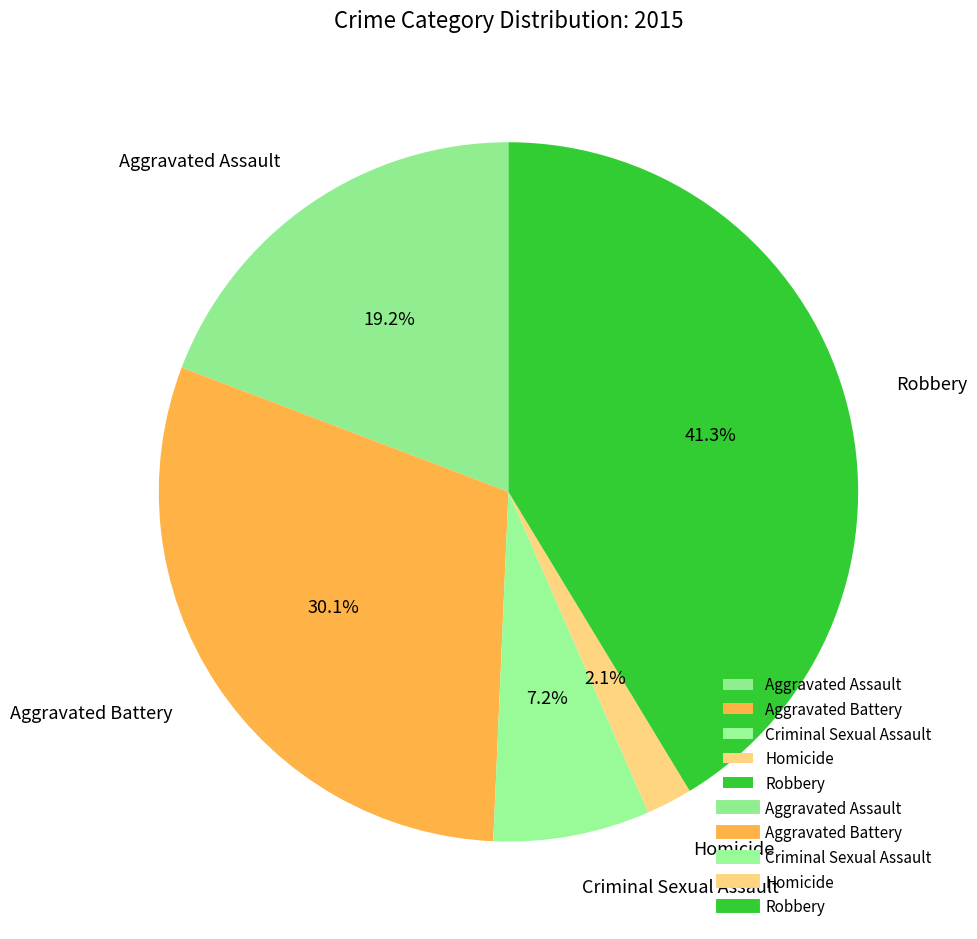

Is there a majority slice in this chart?

No